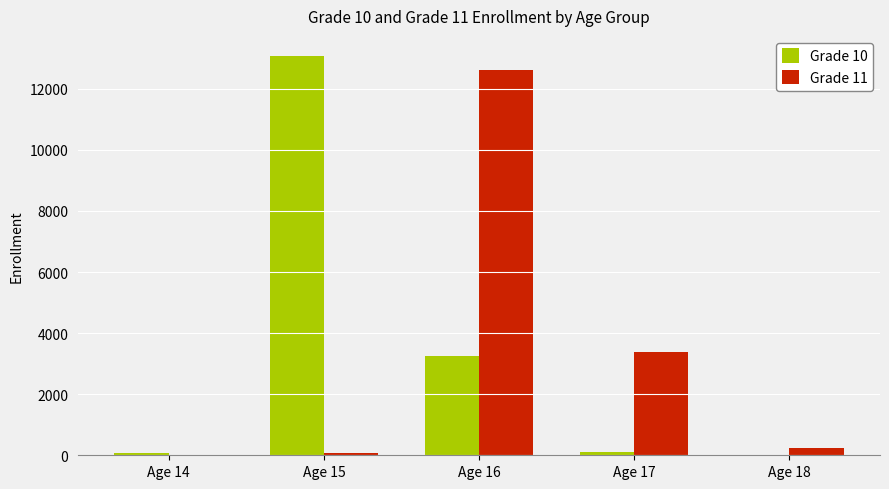

True or false: Grade 11 has a value of 76 at Age 15.

True